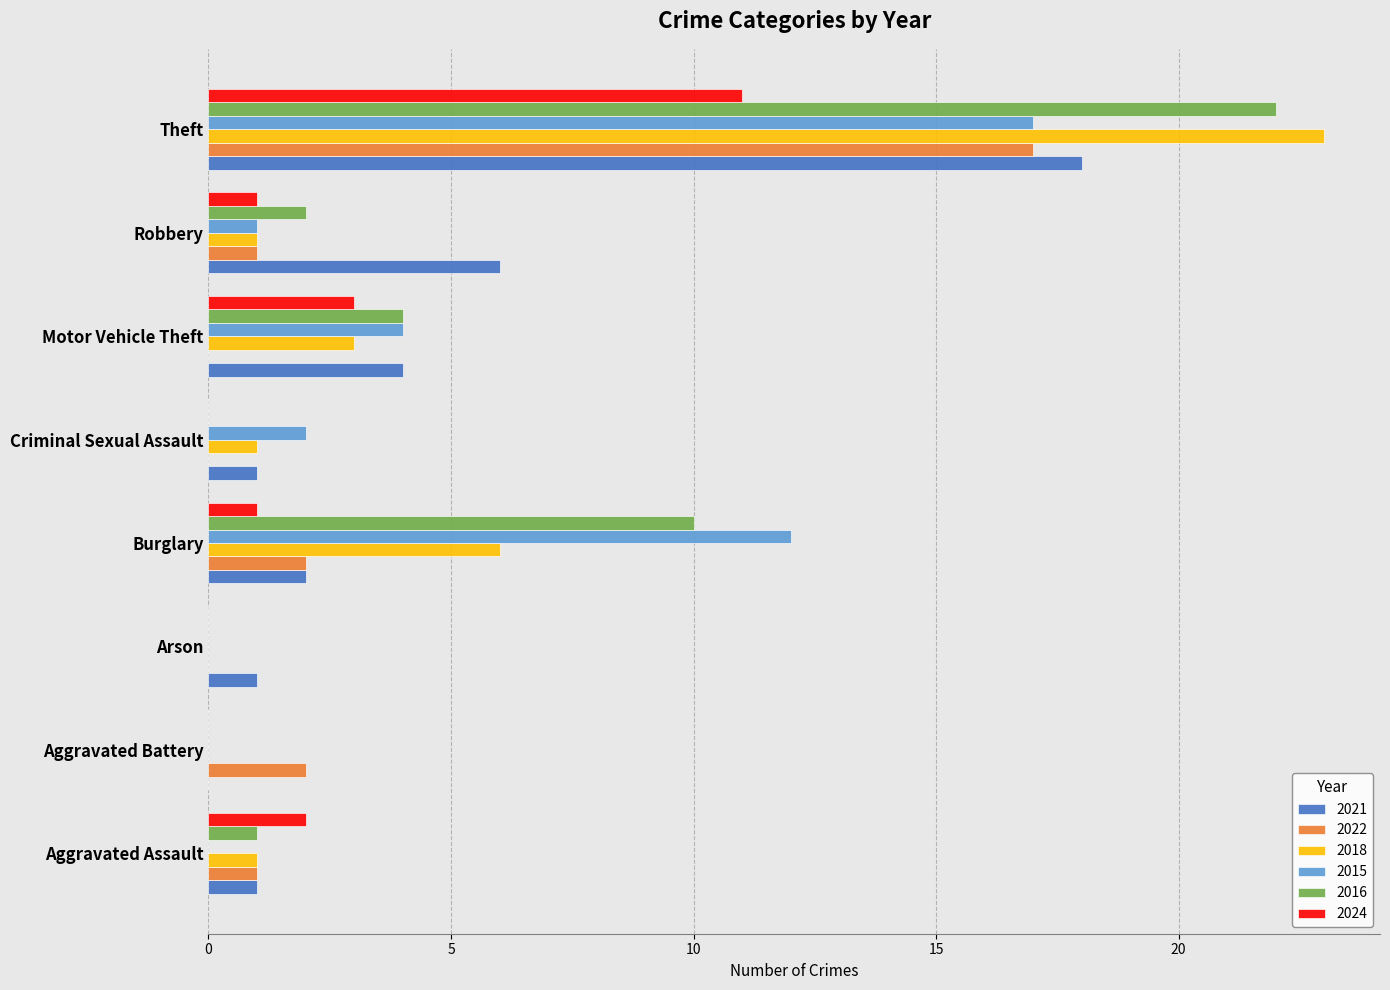

True or false: 2021 has a value of 1 at Arson.

True